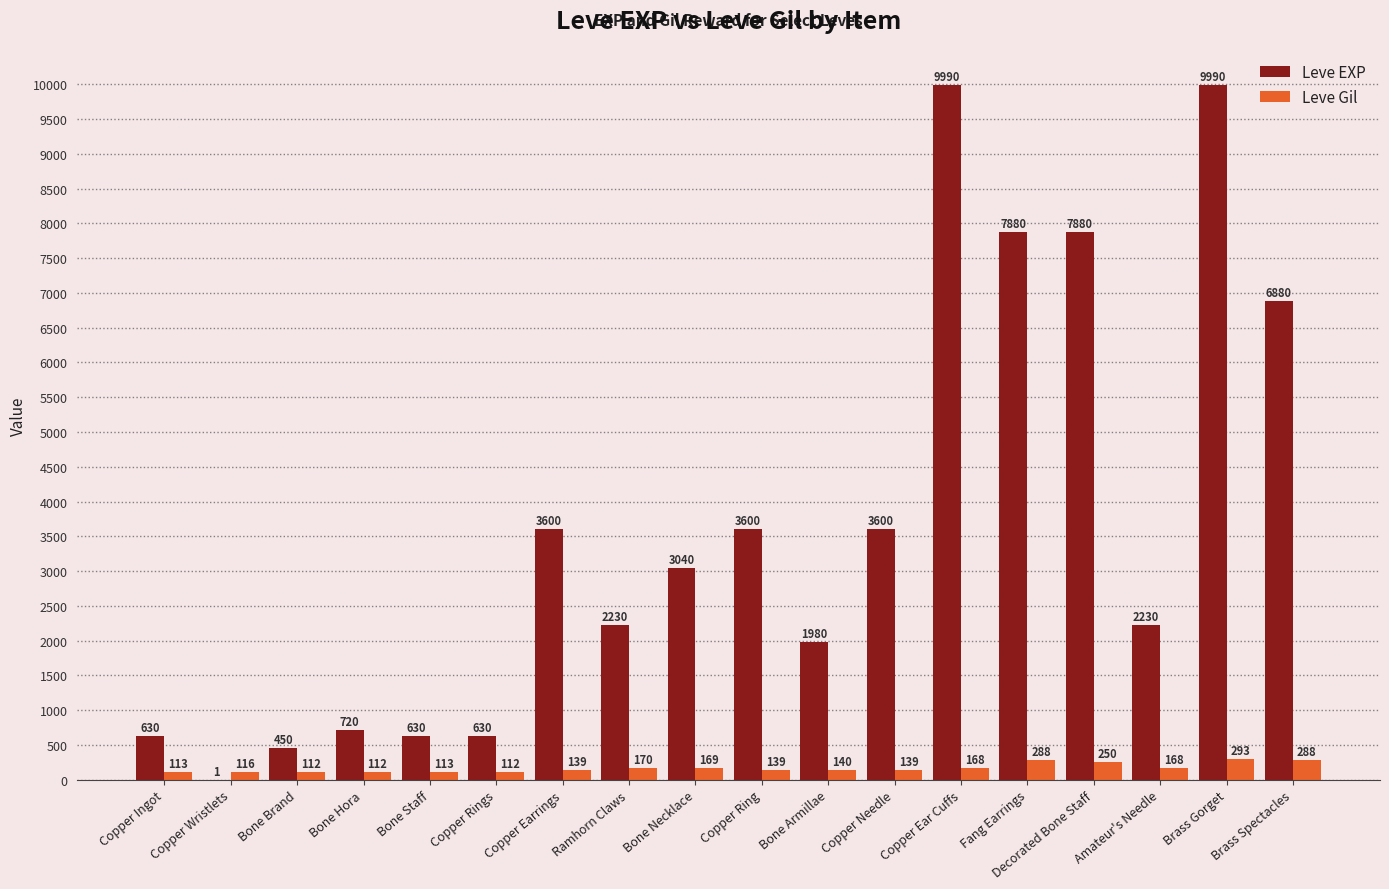

Which series has the largest total across all categories?

Leve EXP